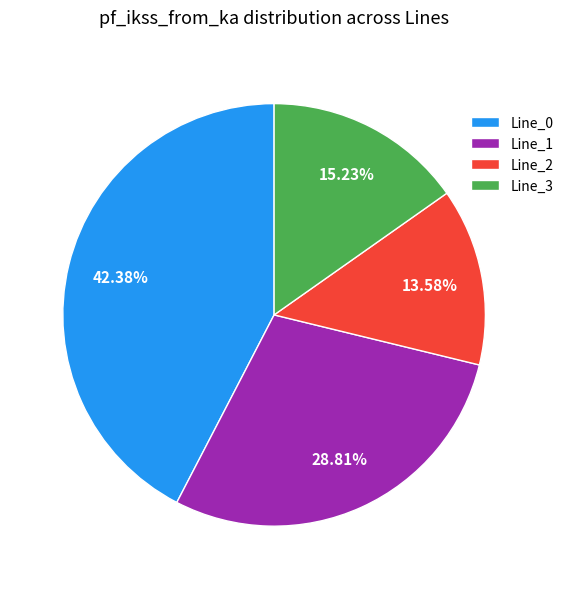

To the nearest percent, what is the difference between the largest and smallest slice percentages?

29%